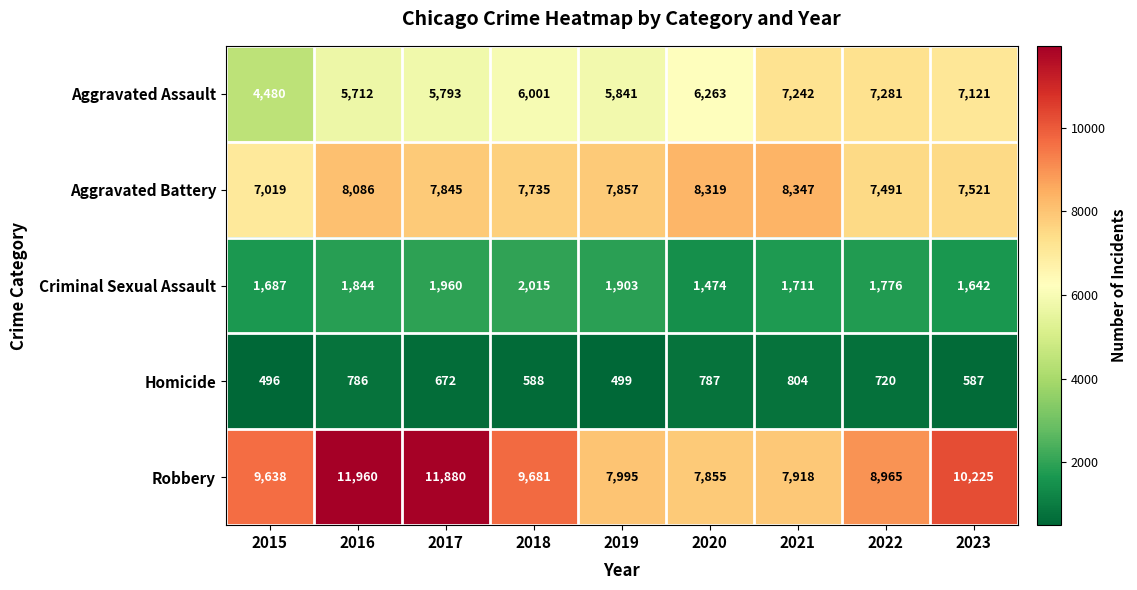

Between 2016 and 2017, which series saw the biggest shift?

Aggravated Battery